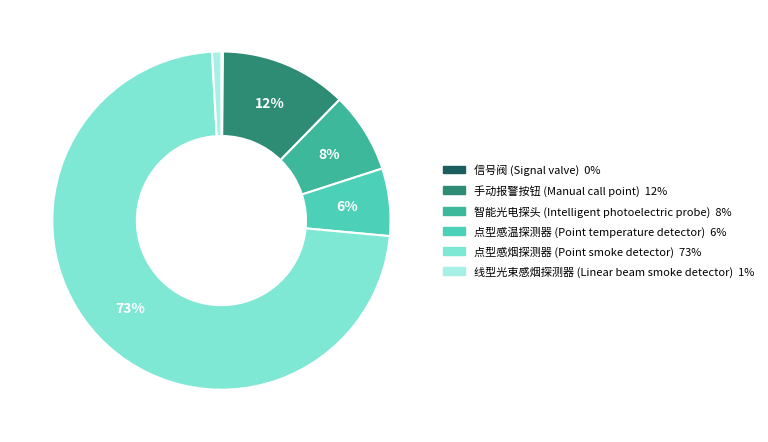

Which category has the biggest portion of the pie?

点型感烟探测器 (Point smoke detector)